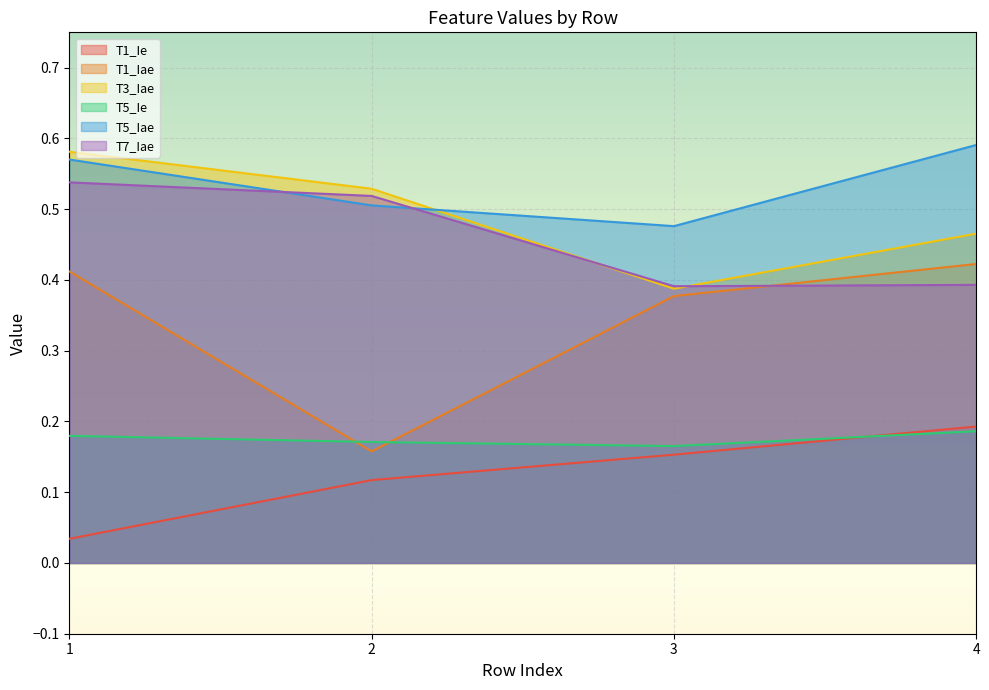

Which series has the largest range (max minus min)?

T1_Iae